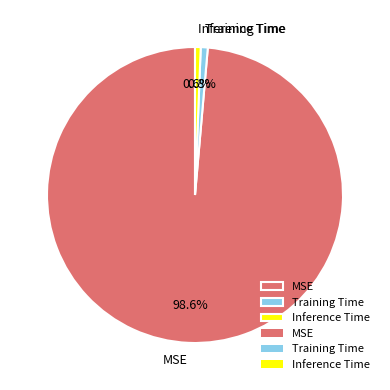

How many slices are in this pie chart?

3